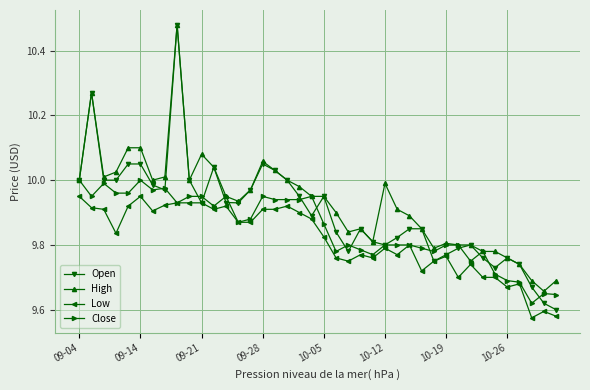

True or false: High has more than 1 interior local peaks.

True